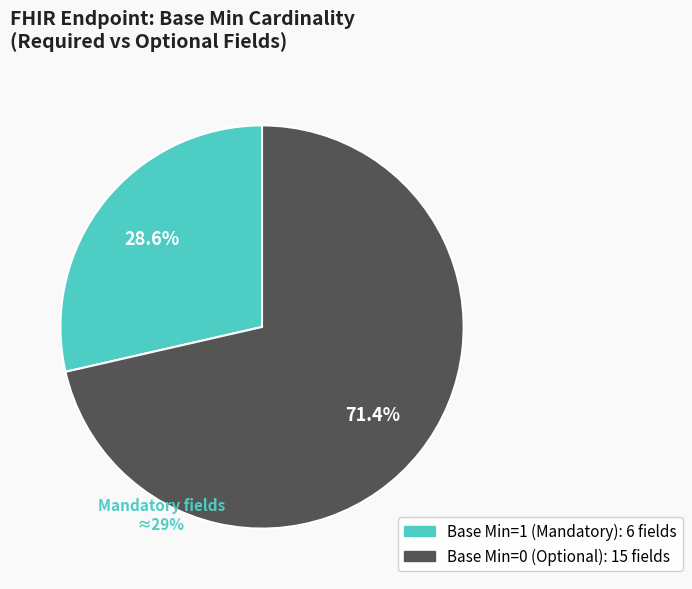

Is there any slice that represents more than half of the pie?

Yes